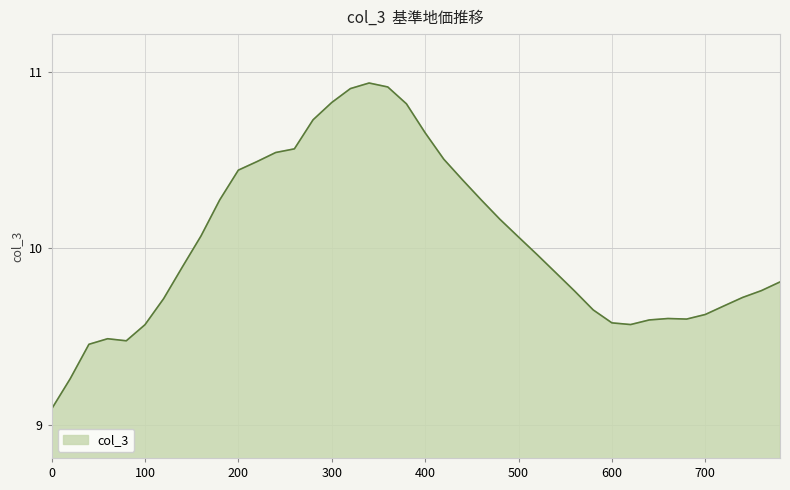

What is the smallest value displayed?

9.1